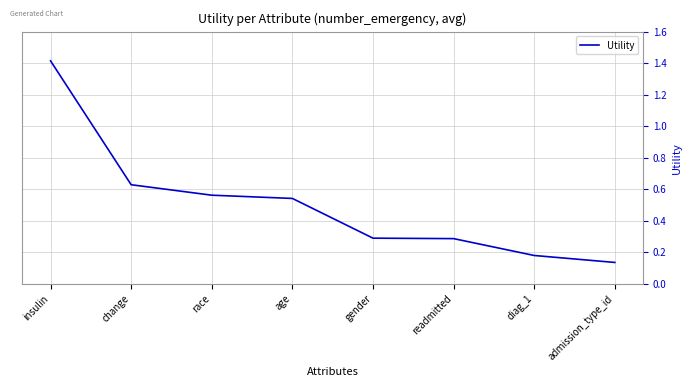

Which category has the lowest value across all series?

admission_type_id